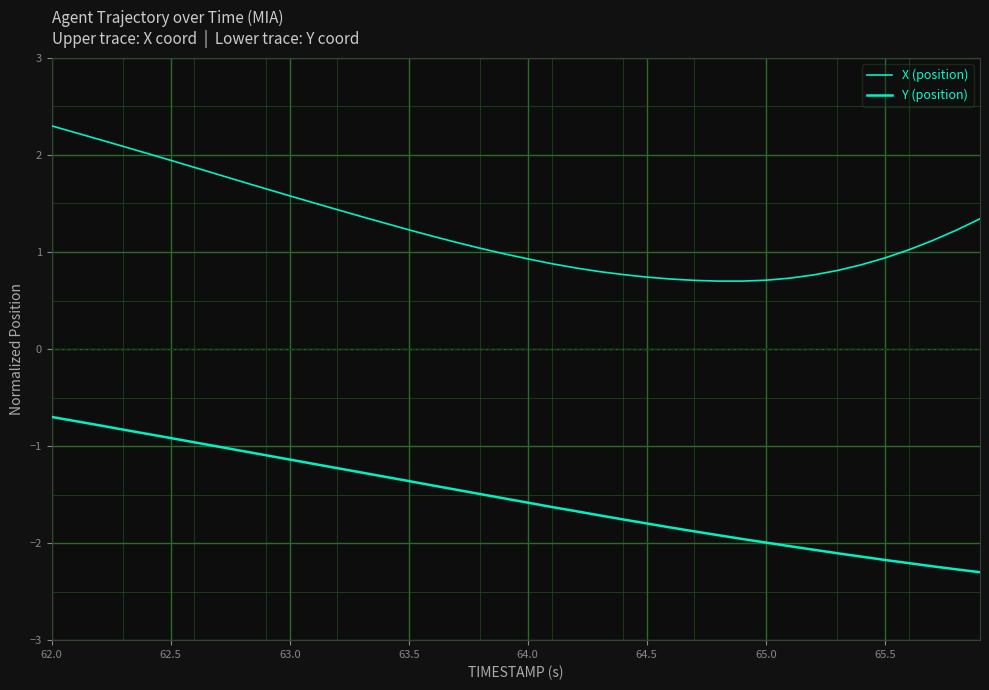

Which series has the largest range (max minus min)?

X (position)